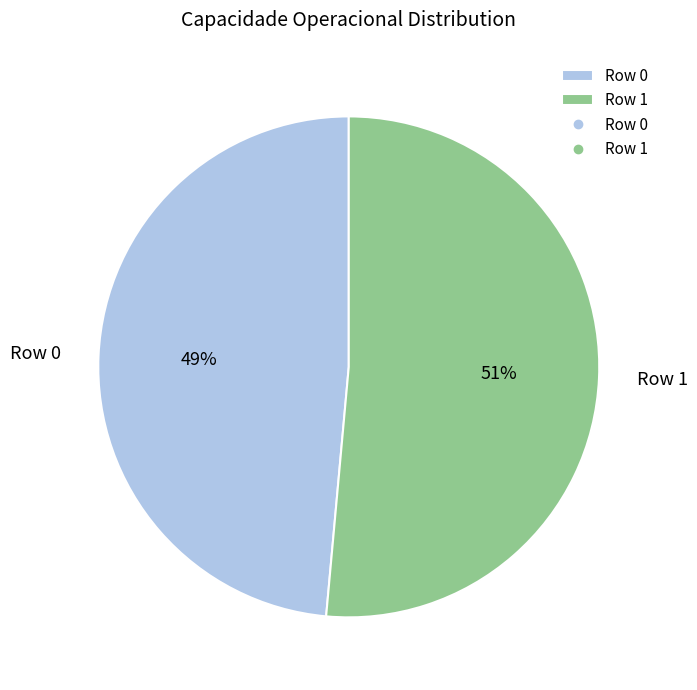

Rank the categories by value from lowest to highest.

Row 0, Row 1